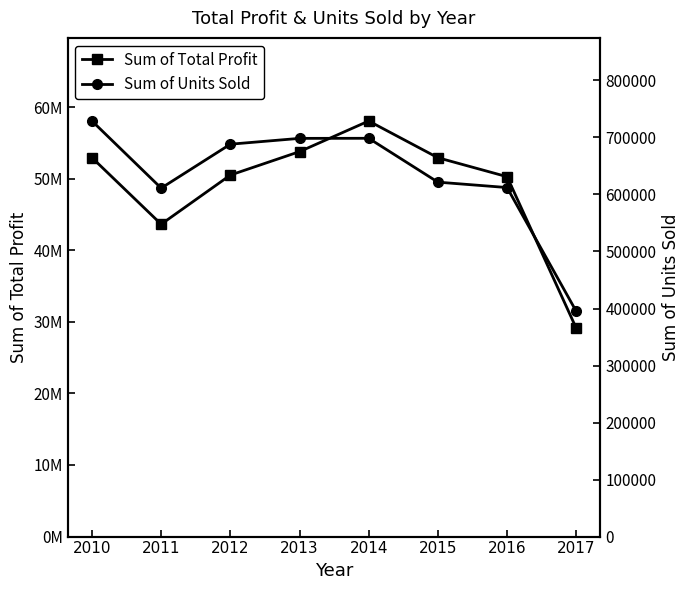

What is the total value across all series at 2013?

54474213.8